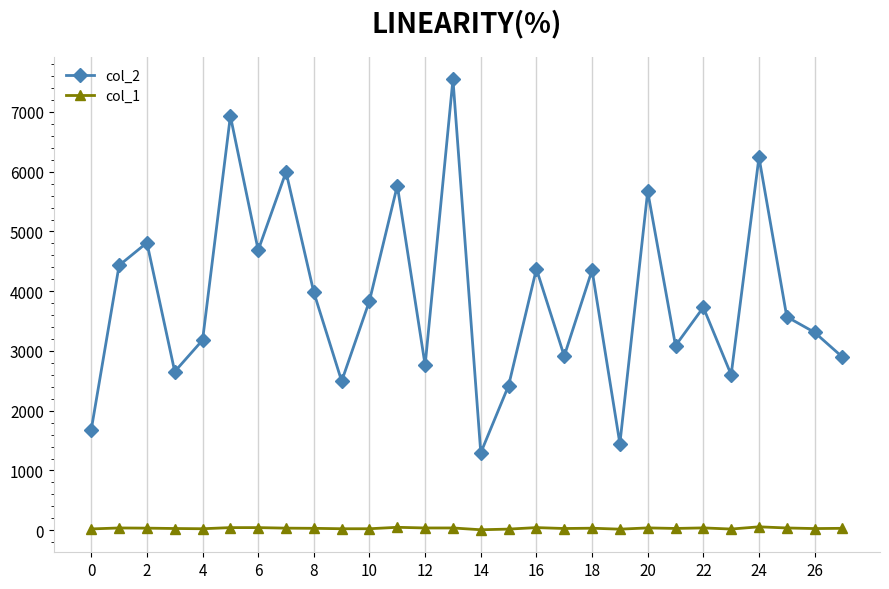

Does the chart display data point markers on the line(s)?

Yes